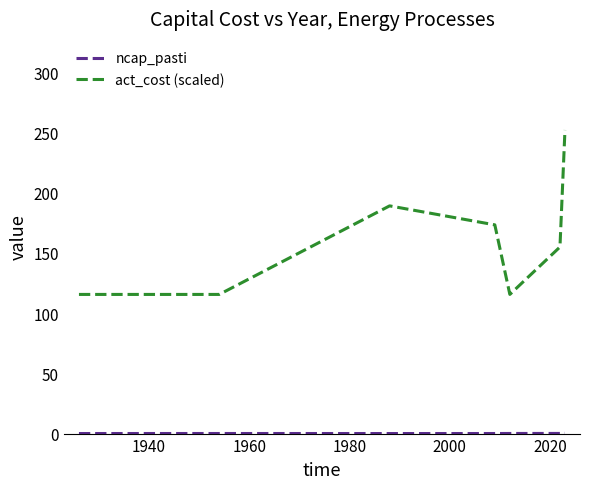

Which series has the largest total across all categories?

act_cost (scaled)